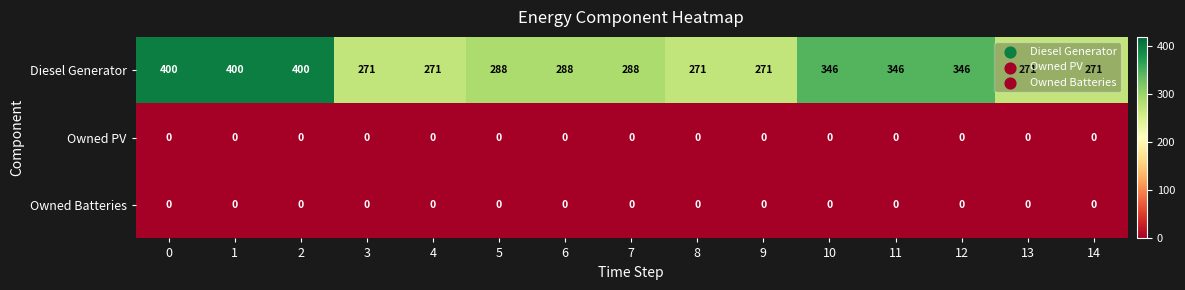

Is the value of Diesel Generator at 7 greater than the value of Owned Batteries at 3?

Yes